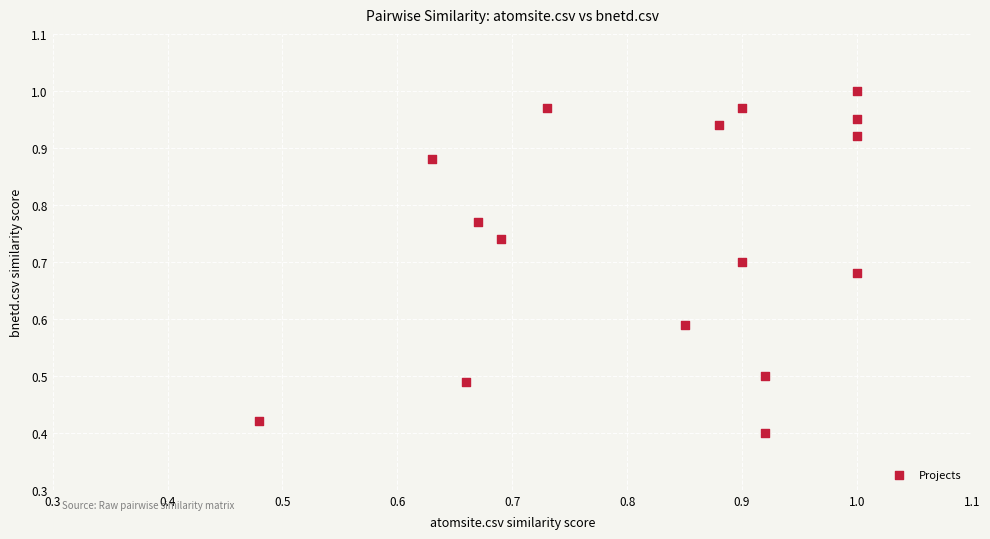

How many data points are displayed?

16